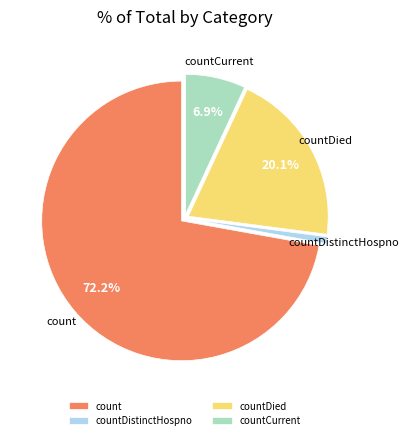

What percentage is NOT represented by count?

27.8%